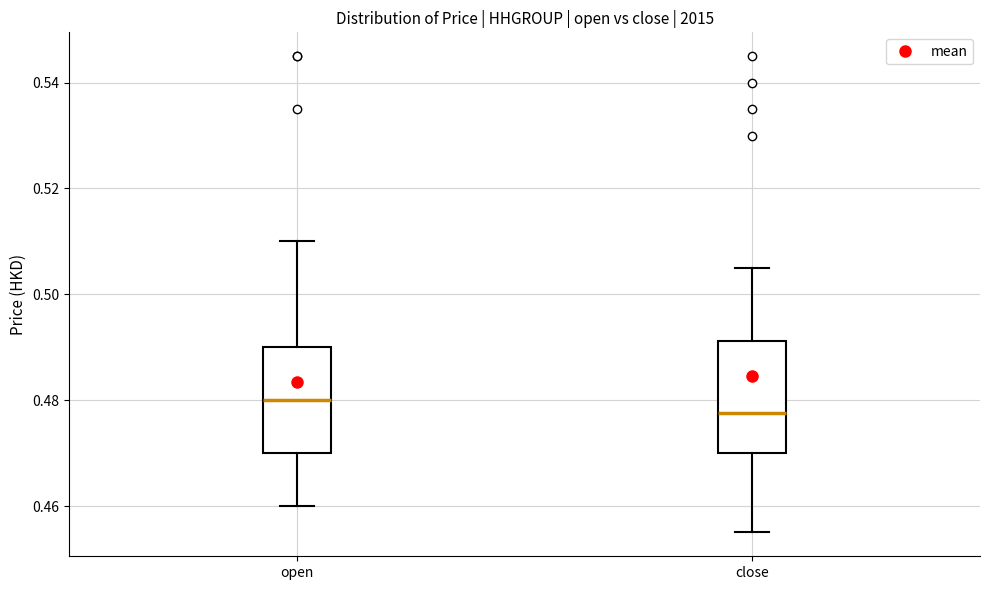

Reading left to right, transcribe this box plot: for each box, give where its median line is, the range the box spans, and where its two whiskers end, as read against the y-axis. The values are not printed on the chart, so give them approximately, as read against the axis.

open: median 0.480, box 0.470 to 0.490, whiskers 0.460 to 0.510
close: median 0.478, box 0.470 to 0.492, whiskers 0.456 to 0.506